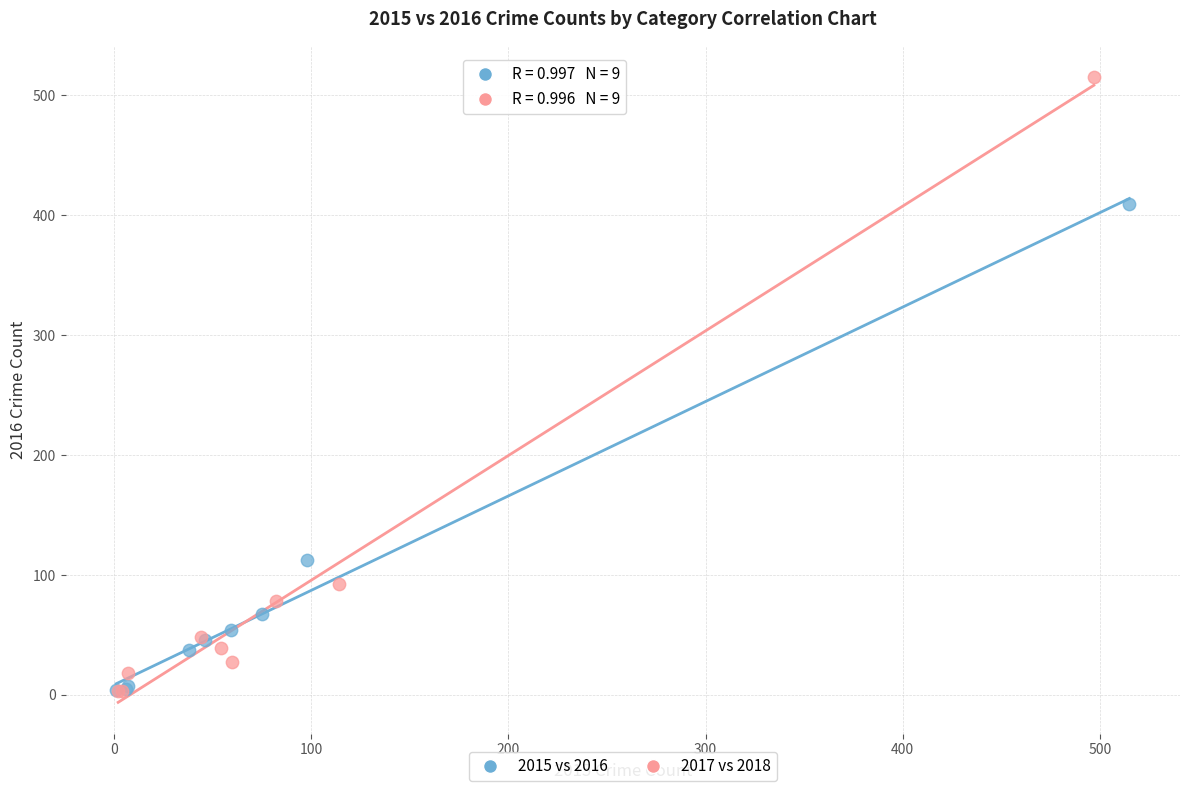

Which series contains the highest Y value?

2017 vs 2018